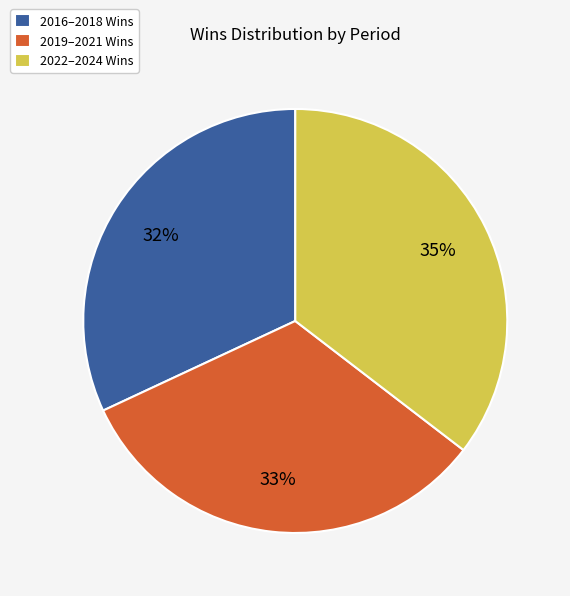

Which has a higher value, 2022–2024 Wins or 2019–2021 Wins?

2022–2024 Wins